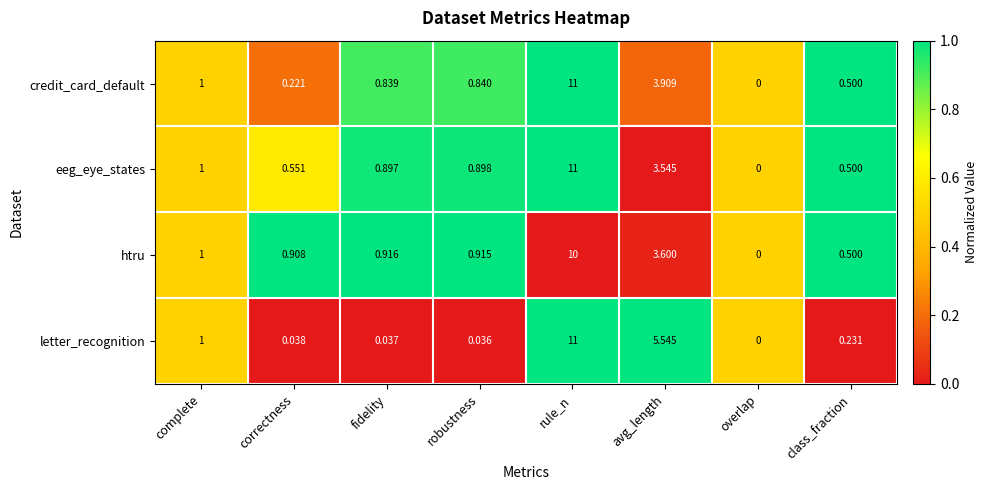

Between fidelity and avg_length, which series saw the biggest shift?

letter_recognition